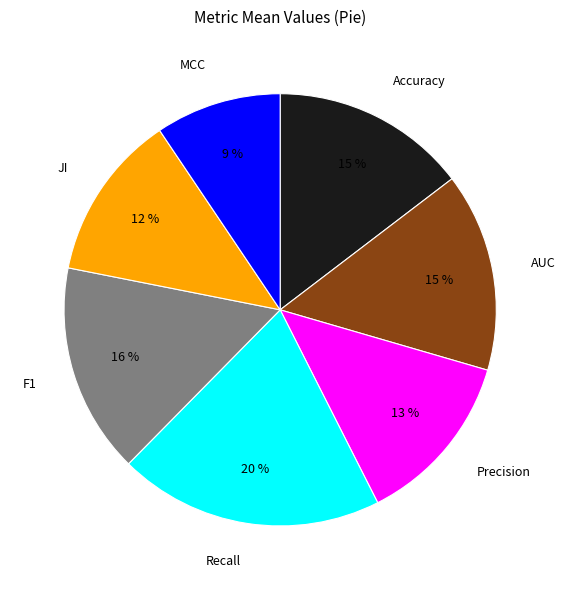

Which has a higher value, Accuracy or F1?

F1